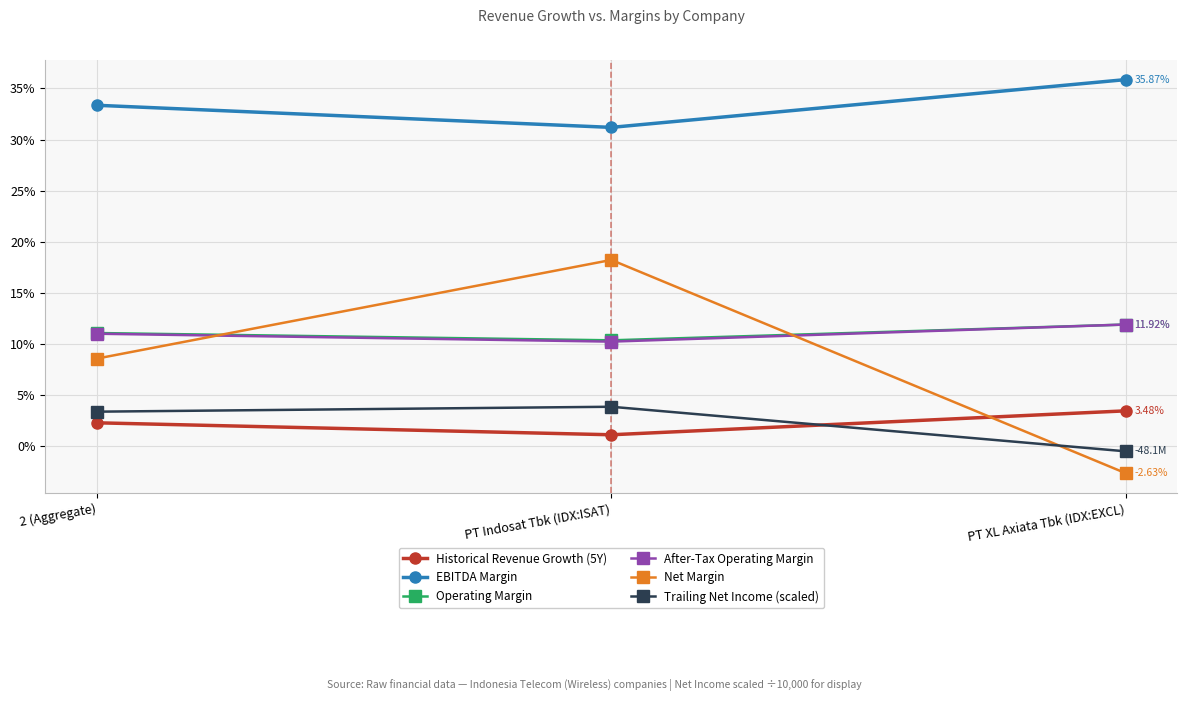

Is this an area chart (filled region under the line)?

No